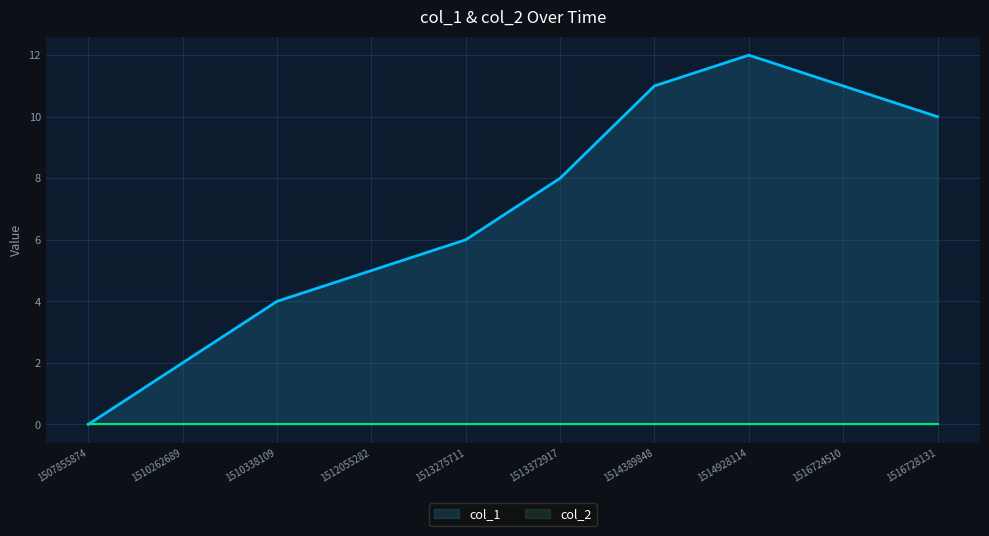

What is the ratio of the value at 1512055282 to the value at 1514928114?

0.4